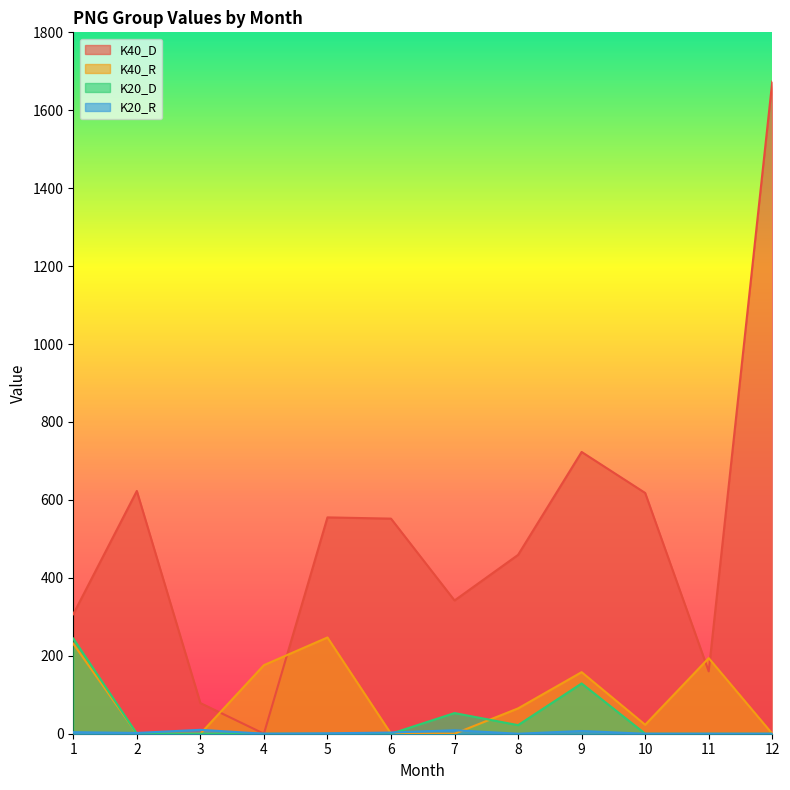

What value does the K40_D series have at 11?

160.0